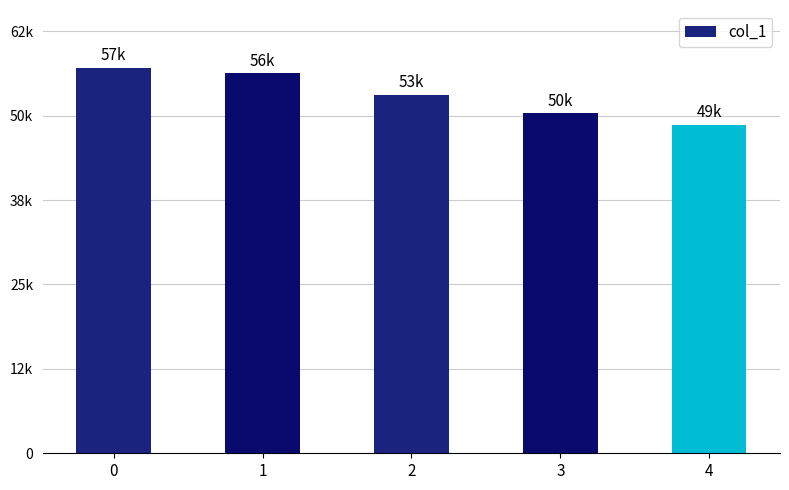

Reading left to right, what are all the values shown in this chart?

57085	56277	53086	50394	48686